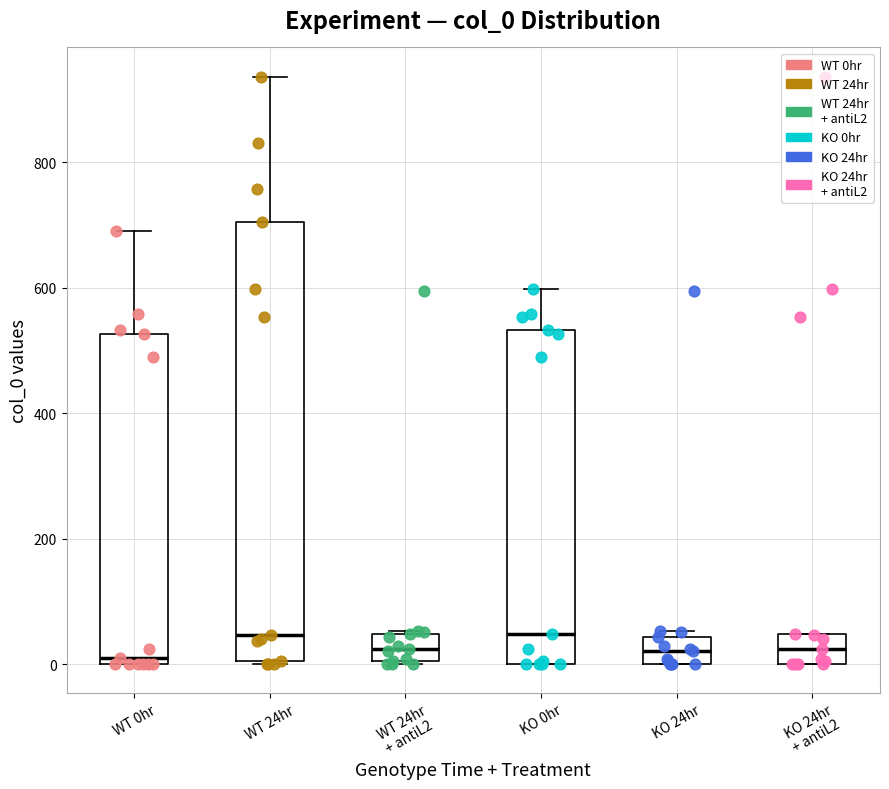

Which box is the tallest, from its lower edge to its upper edge?

WT 24hr